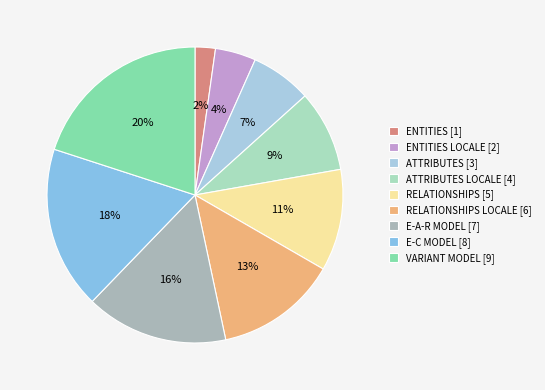

What is the smallest slice in the pie chart?

ENTITIES [1]